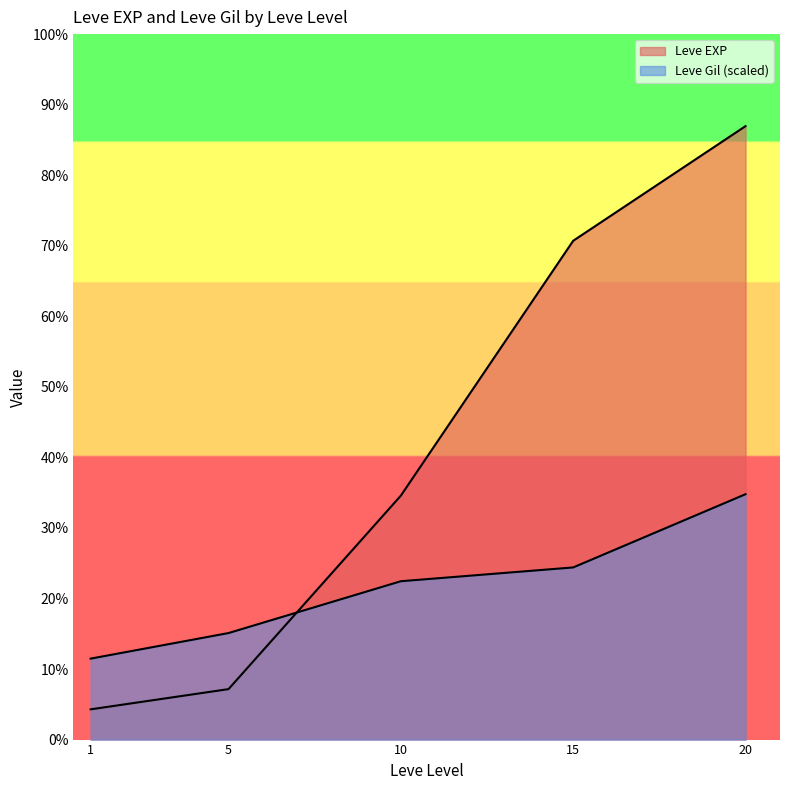

Read the Leve Gil value at 1, to the nearest 10.

110